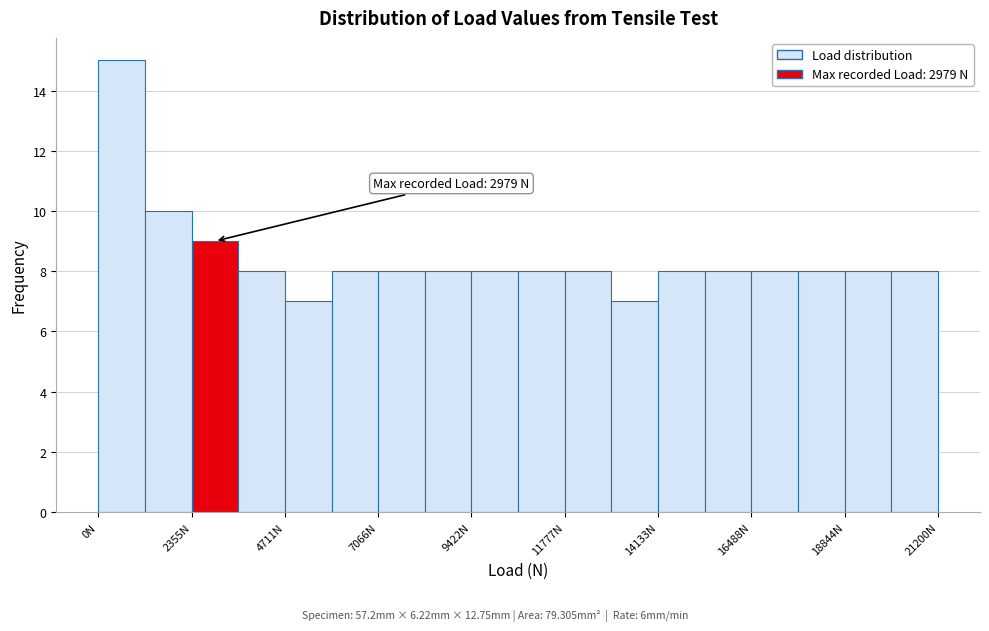

Around what value on the x-axis is the tallest bar? Give the approximate position of its centre, as read against the axis.

500